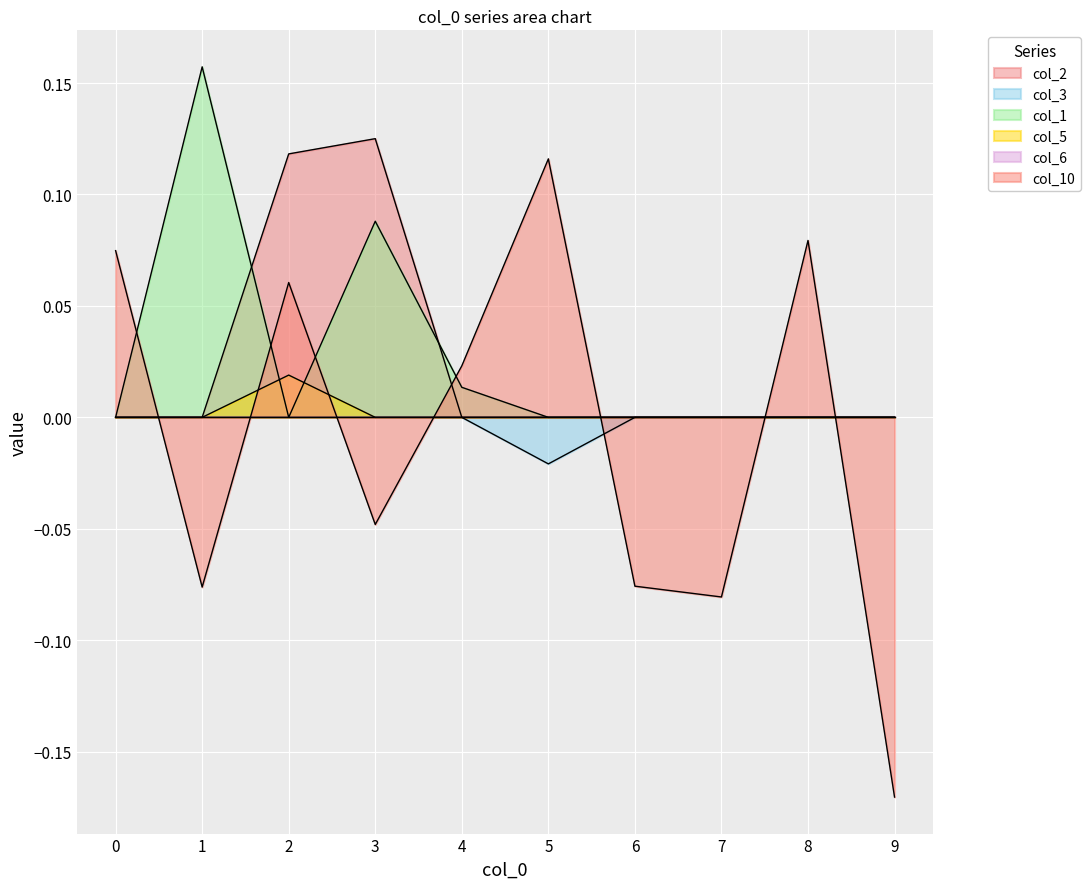

True or false: col_2 has a value of 0.0 at 0.

True